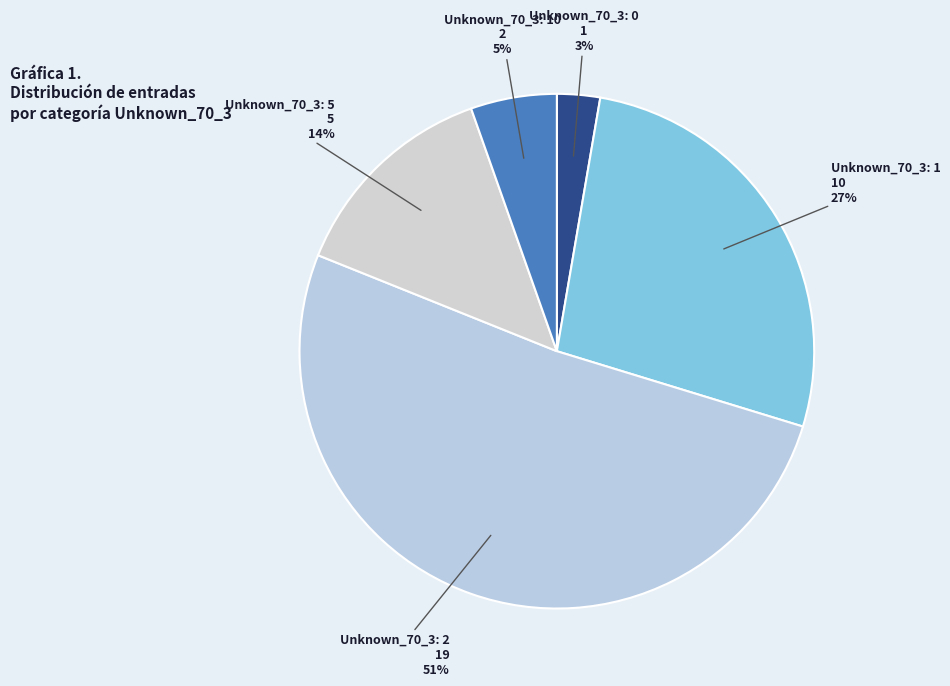

How many segments does this pie chart have?

5